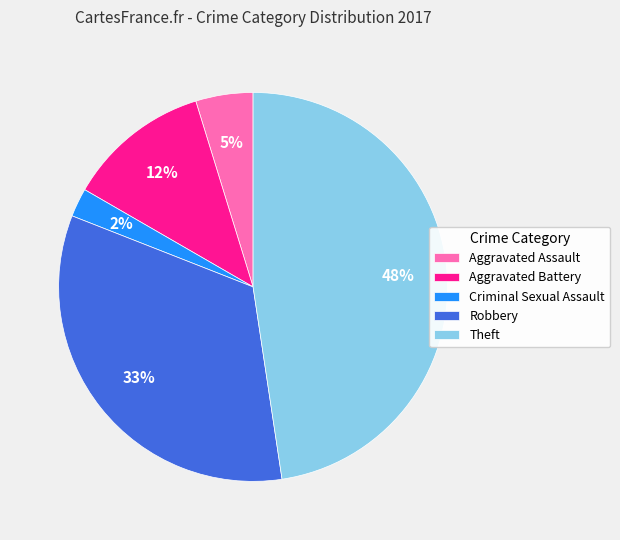

How many slices are in this pie chart?

5